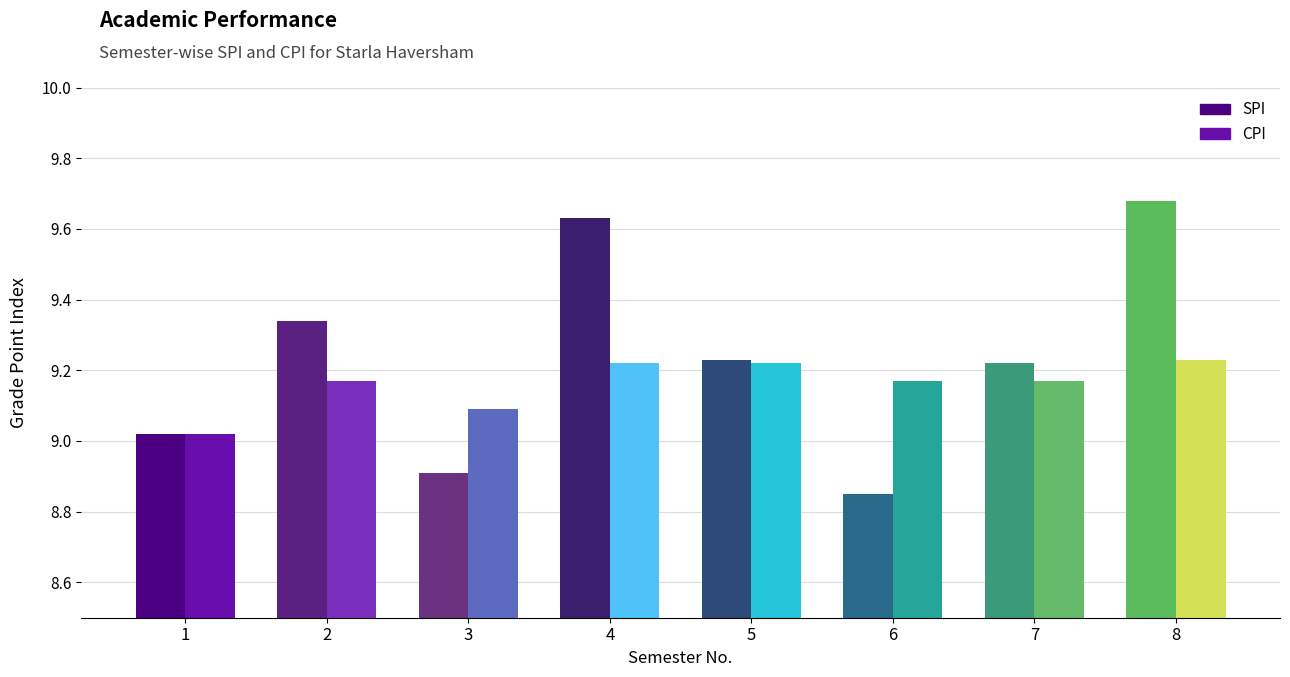

List the series in order of their peak value, highest first.

SPI, CPI